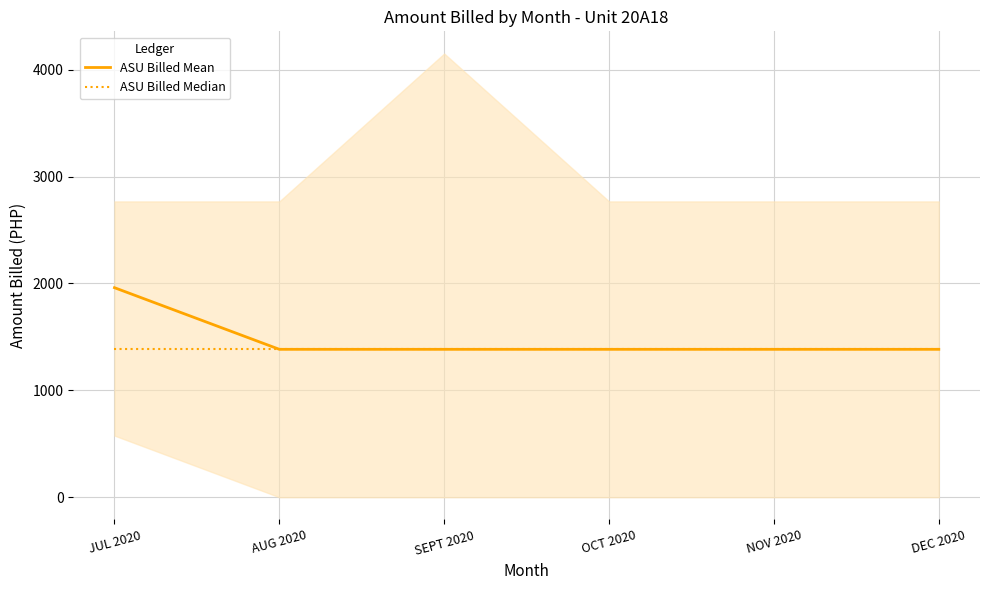

The ASU Billed Mean series shows 1383.6 at NOV 2020. True or false?

True